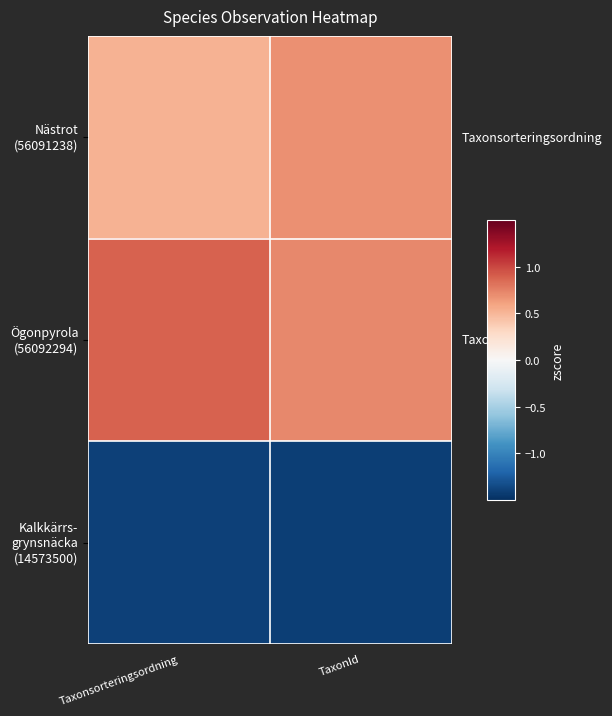

What value does the Nästrot (56091238) series have at TaxonId?

0.7